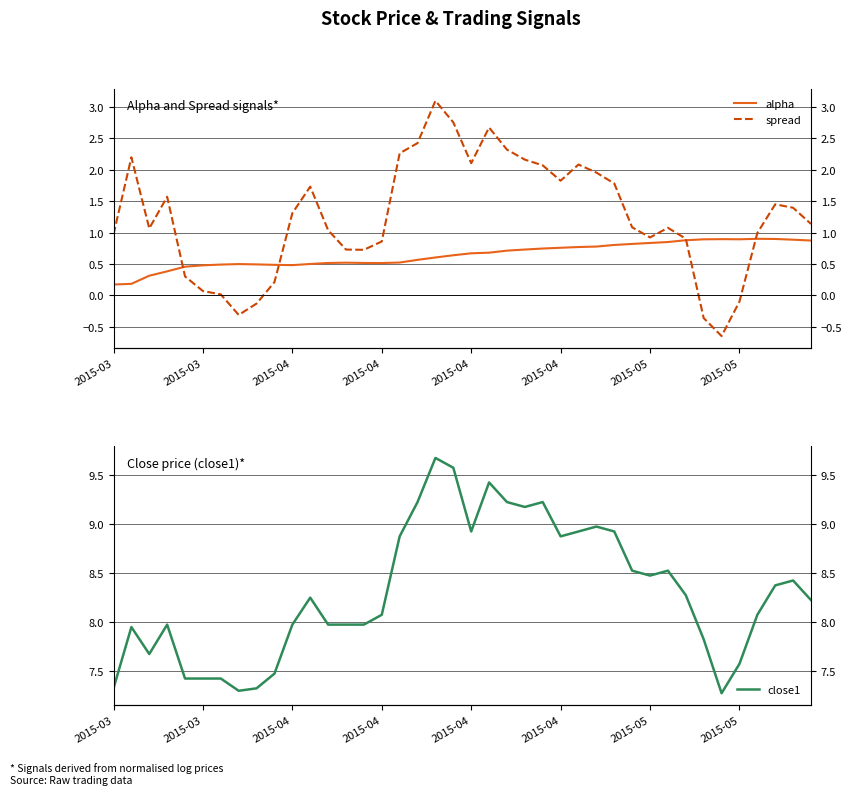

Rank the series by their maximum value, from highest to lowest.

close1, spread, alpha